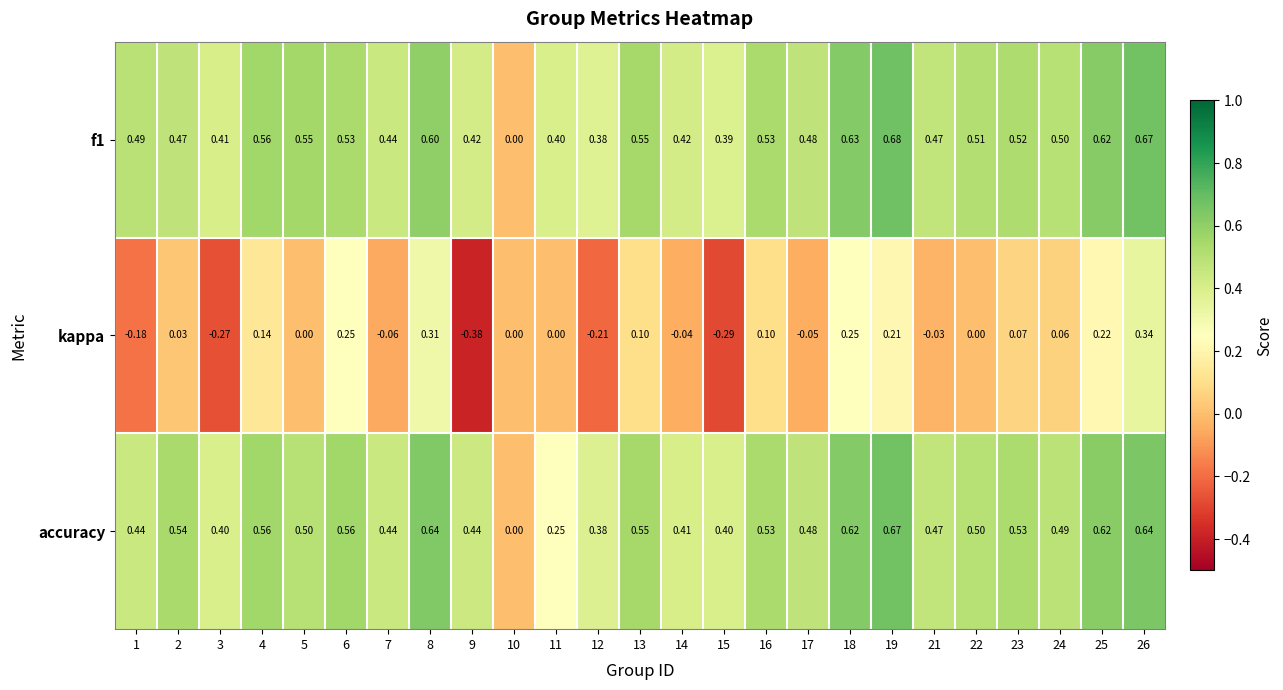

Which series has the largest range (max minus min)?

kappa